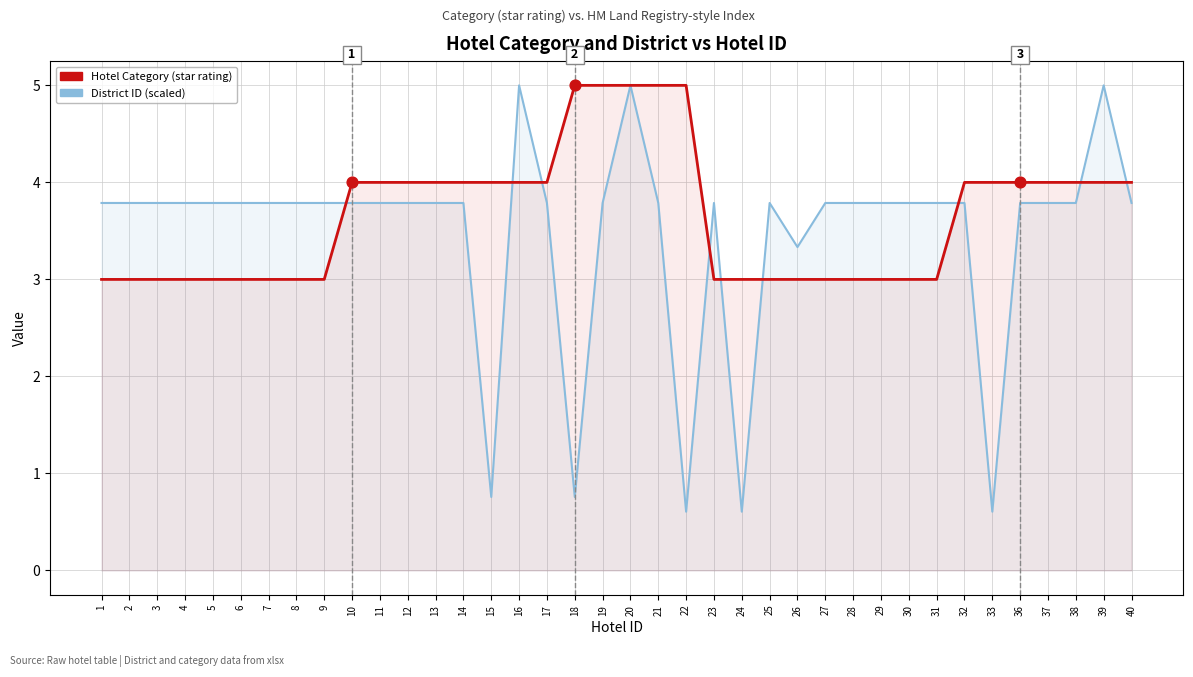

Which series has the widest spread of Y values?

District ID (scaled)